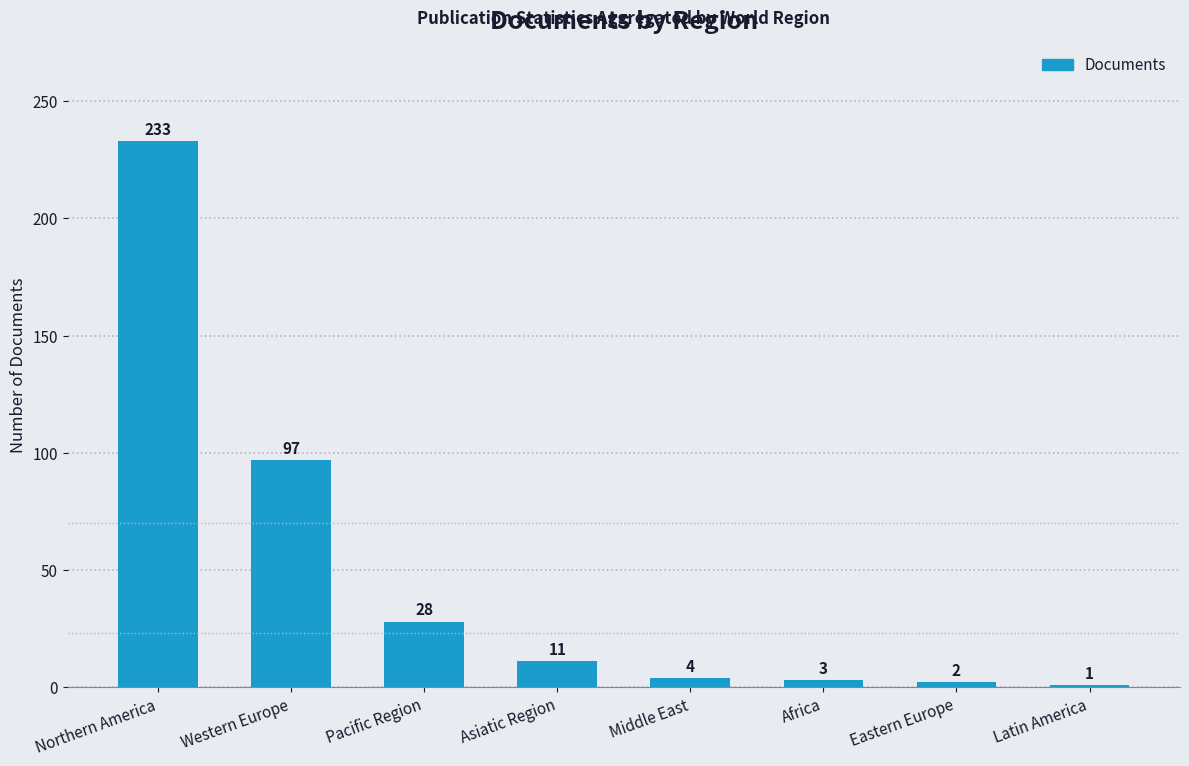

The value at Latin America is 1. True or false?

True